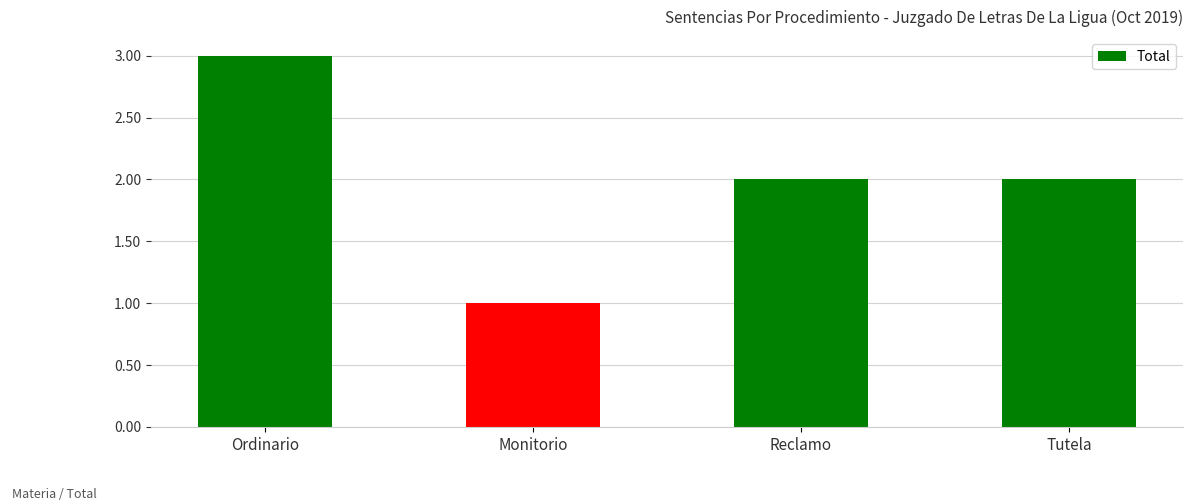

What is the ratio of the value at Monitorio to the value at Reclamo?

0.5